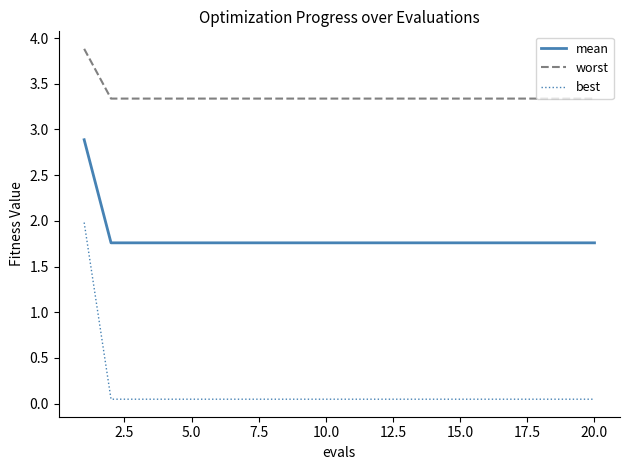

True or false: worst and best cross at least once.

False